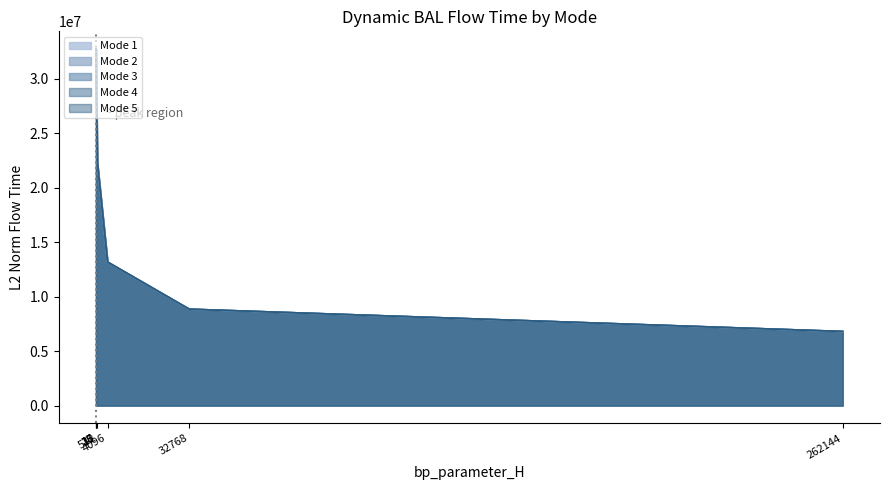

How many interior local valleys does the mode5 series have?

1